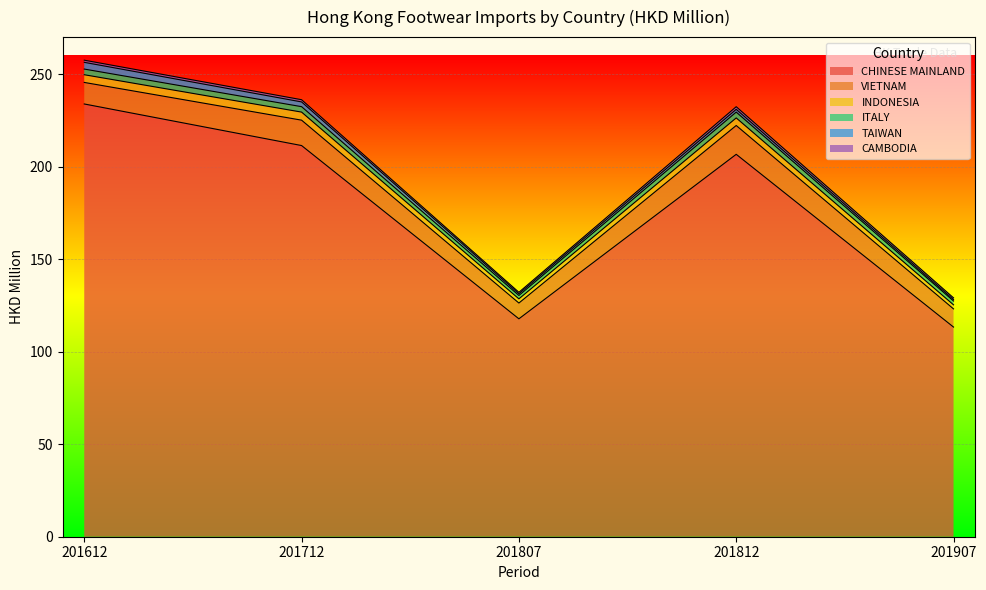

List the labels in order of TAIWAN value, largest first.

201612, 201712, 201812, 201807, 201907